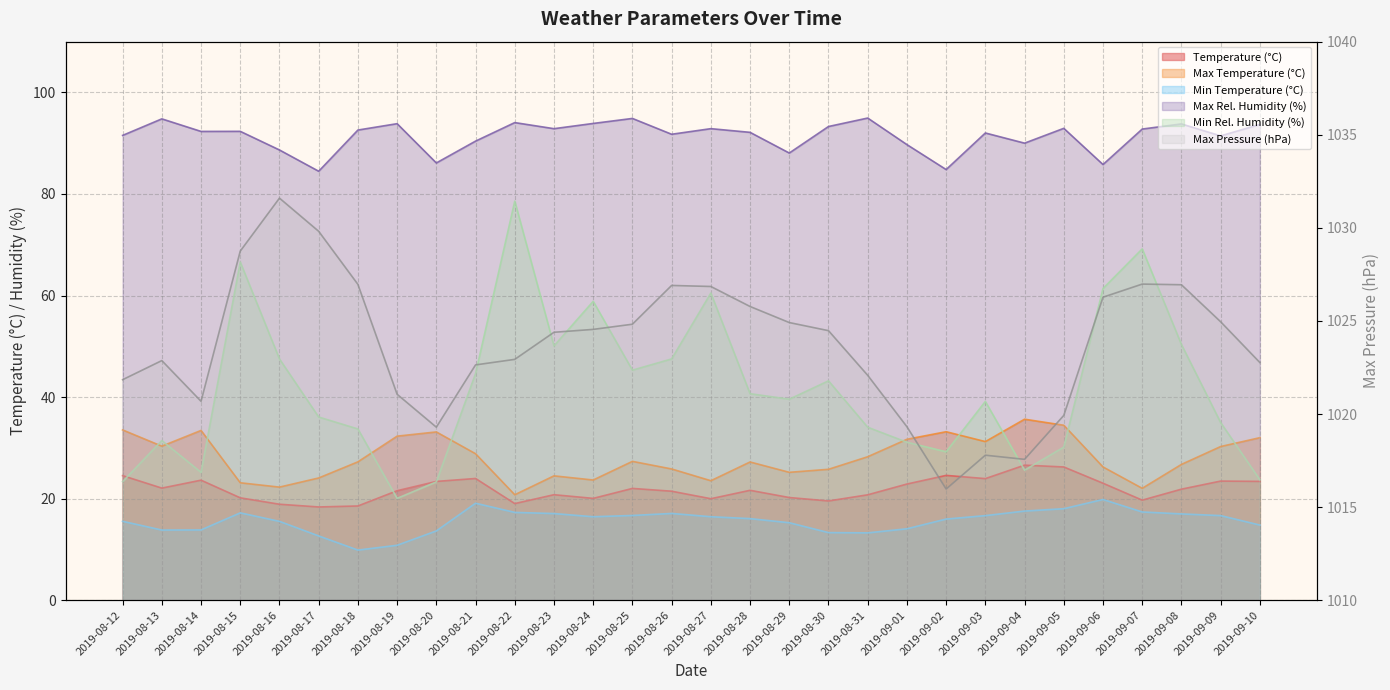

What position from the right is 2019-08-26?

16